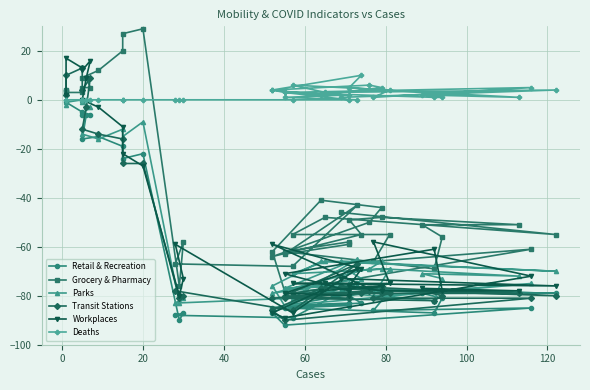

What is the difference between the second highest and minimum values in the Deaths series?

6